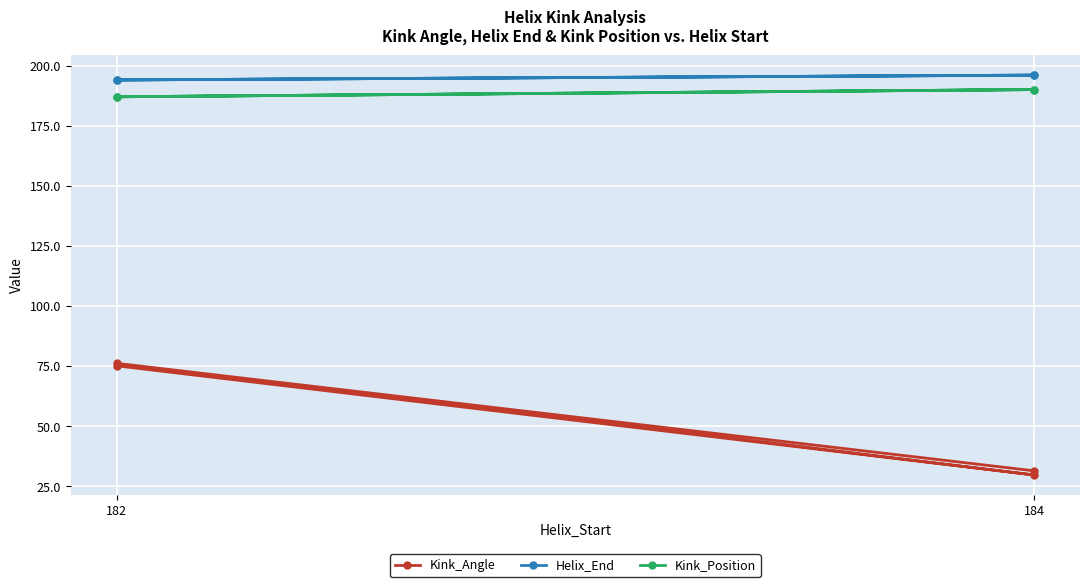

What is the difference between the maximum and minimum values in the Kink_Angle series?

46.5